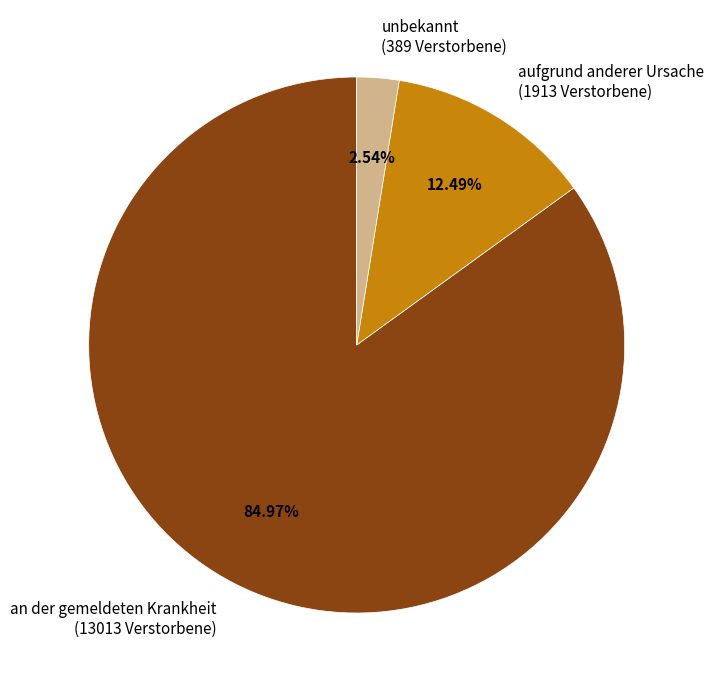

Is it true that aufgrund anderer Ursache is 12% of the pie?

True